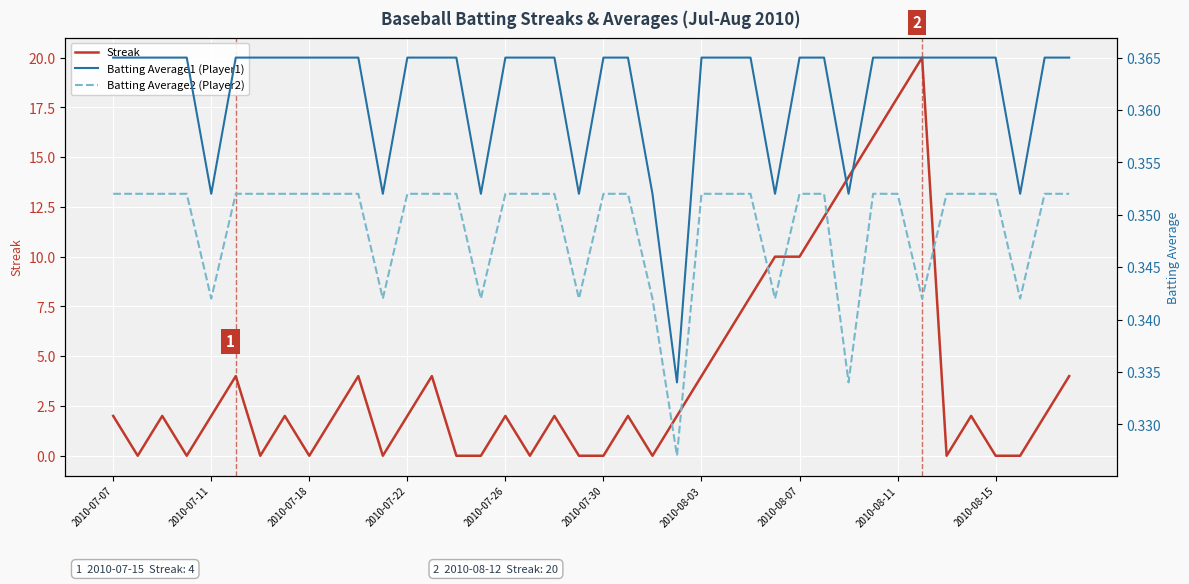

Is this an area chart (filled region under the line)?

No